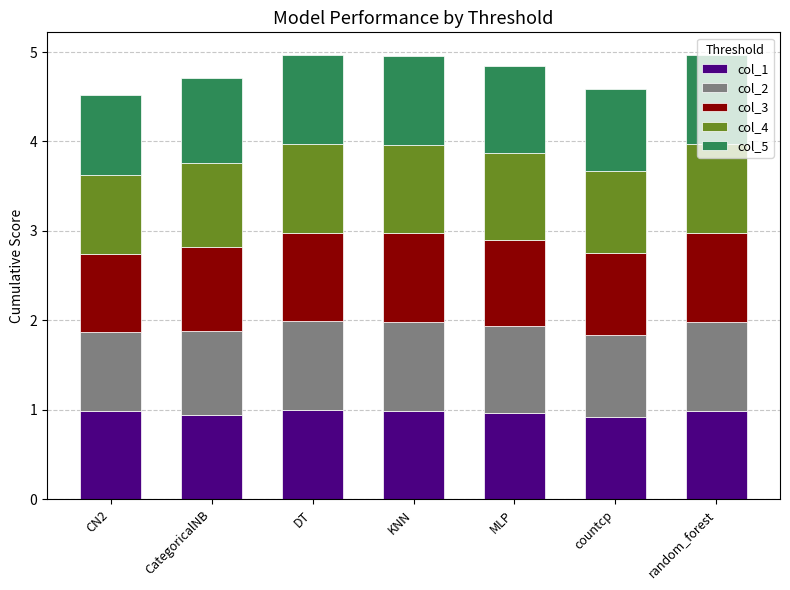

What is the sum of the col_1 values at countcp and CN2?

1.9